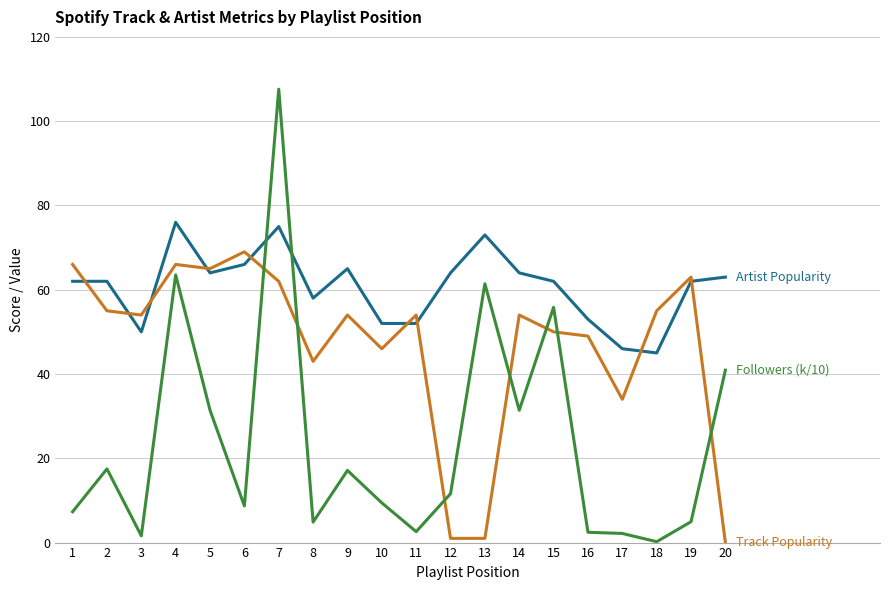

At which category is the sum across all series the highest?

7